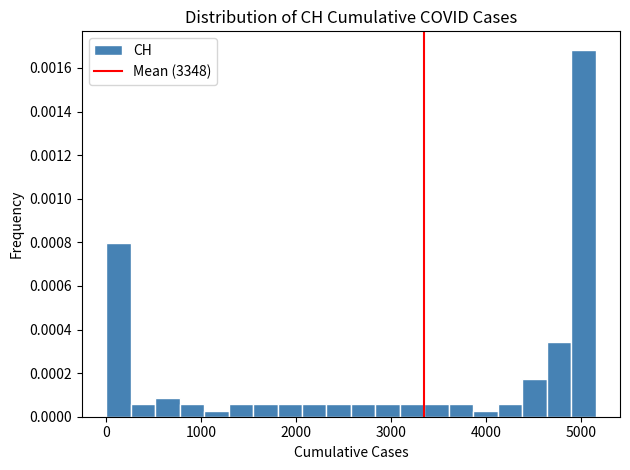

Around what value on the x-axis is the tallest bar? Give the approximate position of its centre, as read against the axis.

5000